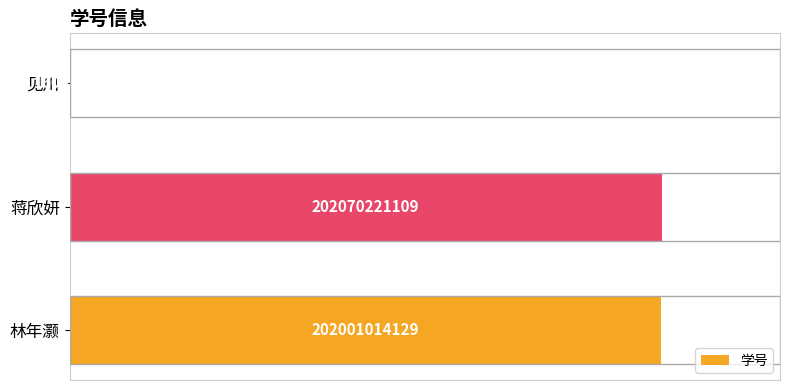

How many categories are shown in the chart?

3